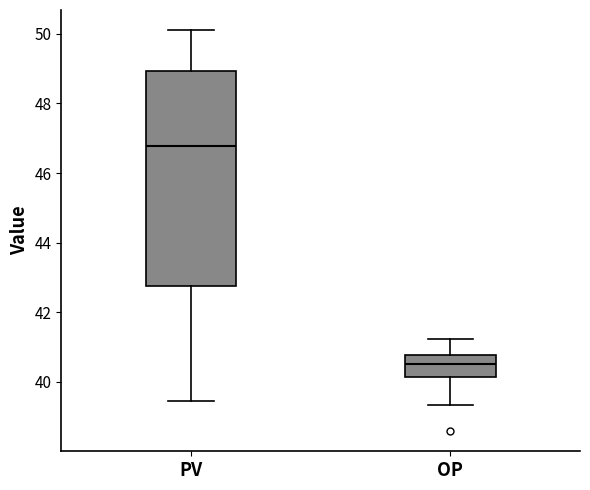

Where is the upper edge of the box for PV on the y-axis? The values are not printed on the chart, so give them approximately, as read against the axis.

49.0